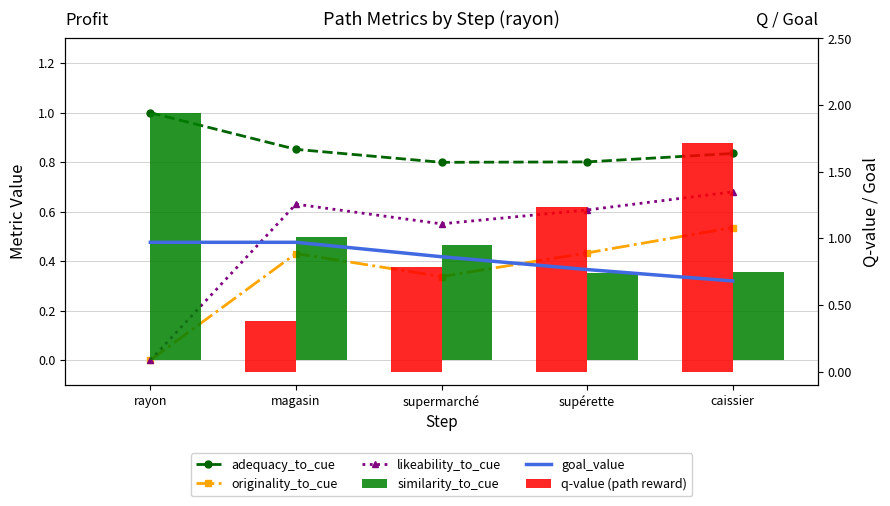

Which has a higher value, supermarché or supérette?

supérette